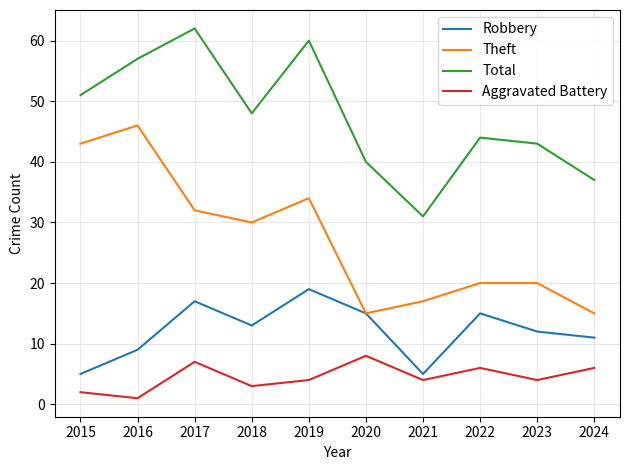

True or false: Total and Theft cross at least once.

False